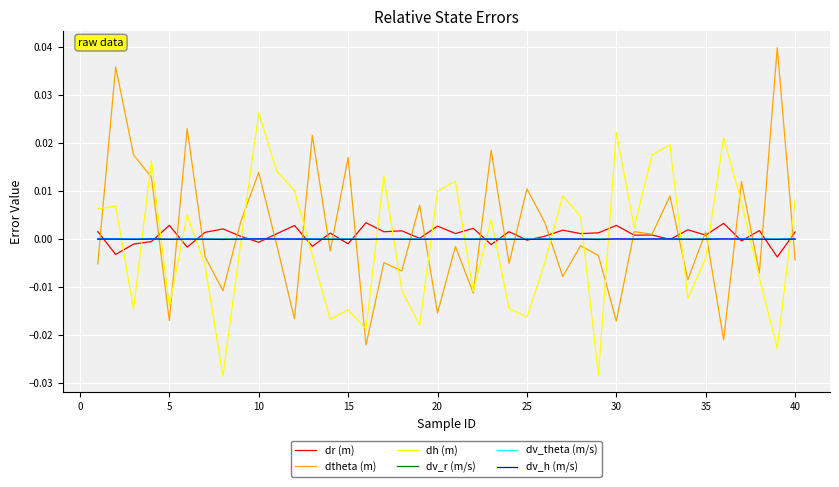

True or false: dv_h (m/s) and dtheta (m) intersect in this chart.

True